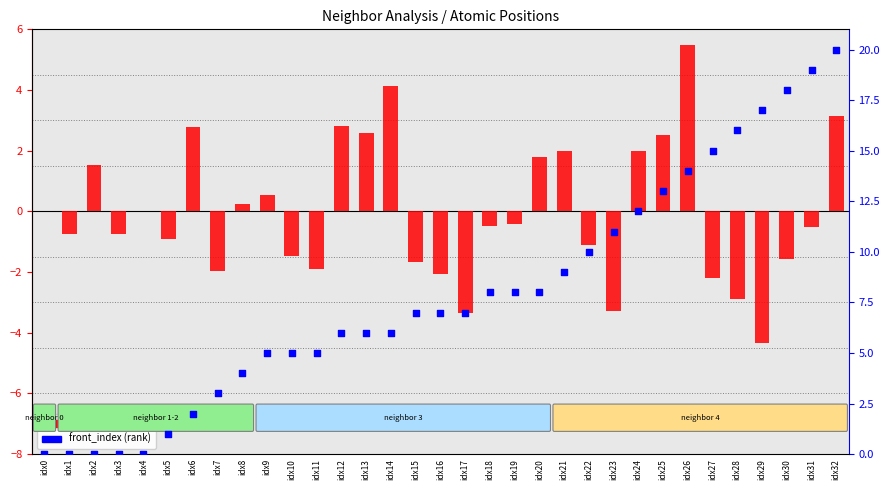

What is the change in value from idx2 to idx28?

+16